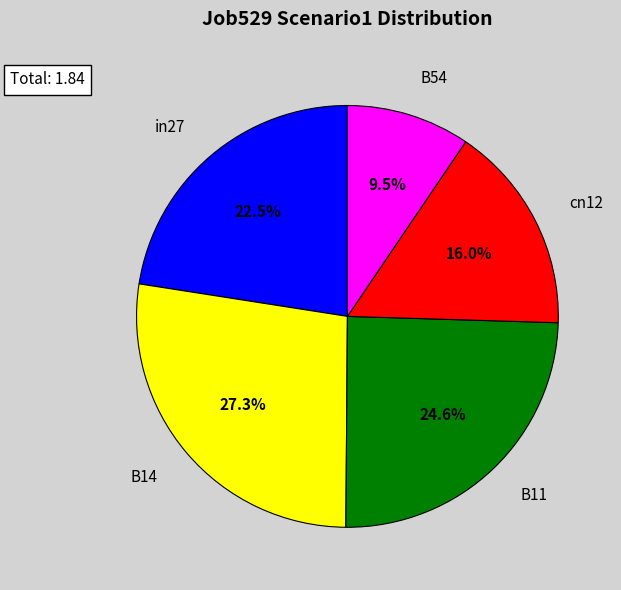

To the nearest percent, what portion does B14 represent?

27%